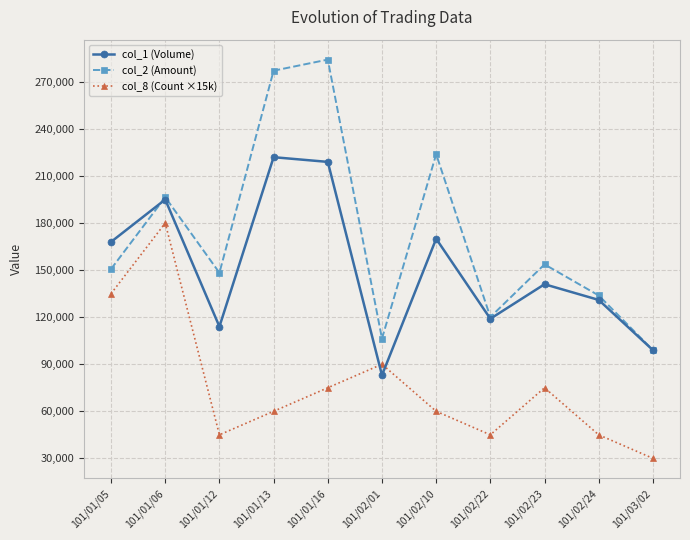

What is the difference between the col_8 (Count ×15k) values at 101/01/06 and 101/01/12?

135000